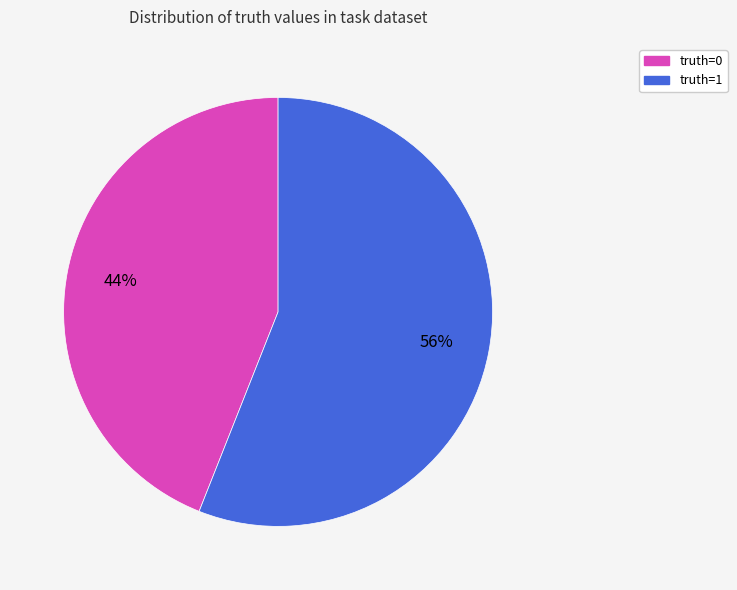

Which has a higher value, truth=0 or truth=1?

truth=1